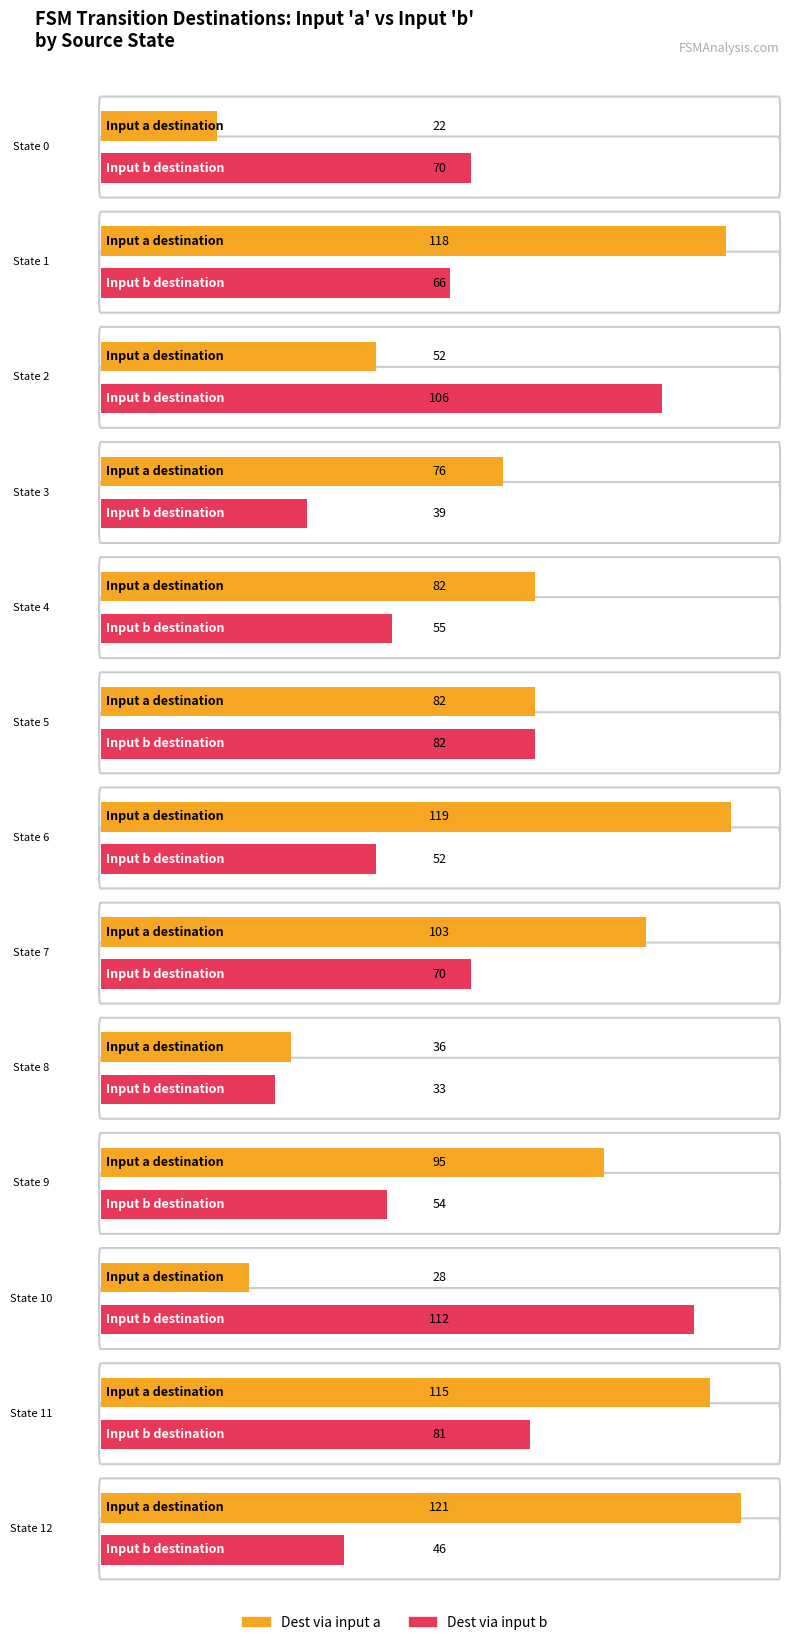

What is the average value of the destination_state_a series?

81